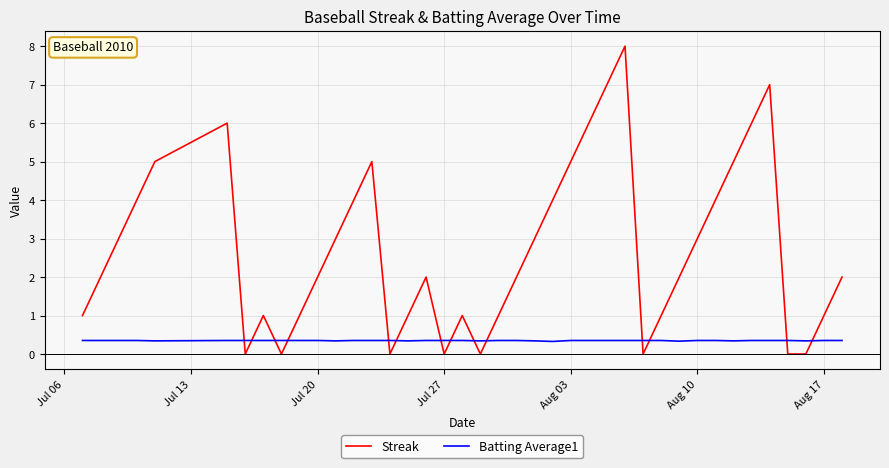

What is the lowest value of the Batting Average1 series?

0.3